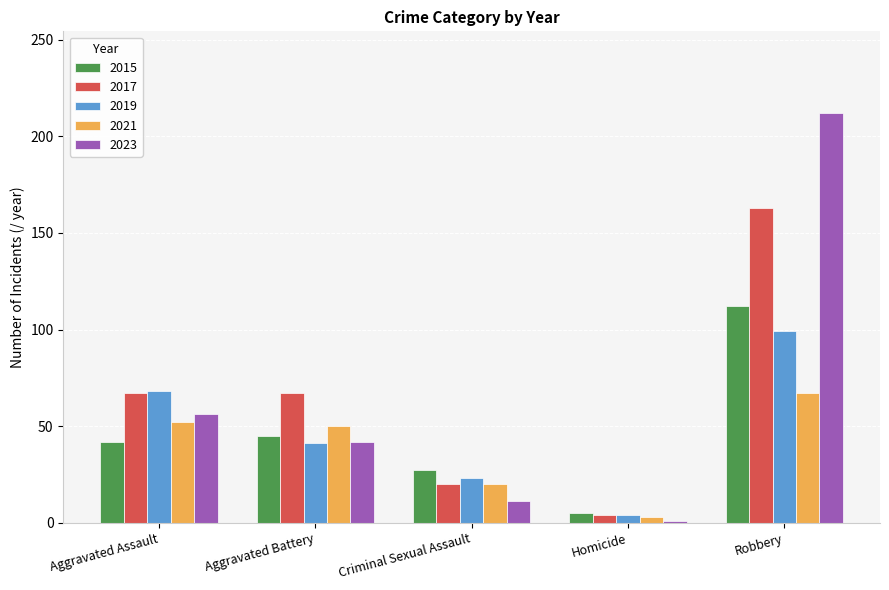

Which series changed the most between Aggravated Battery and Robbery?

2023